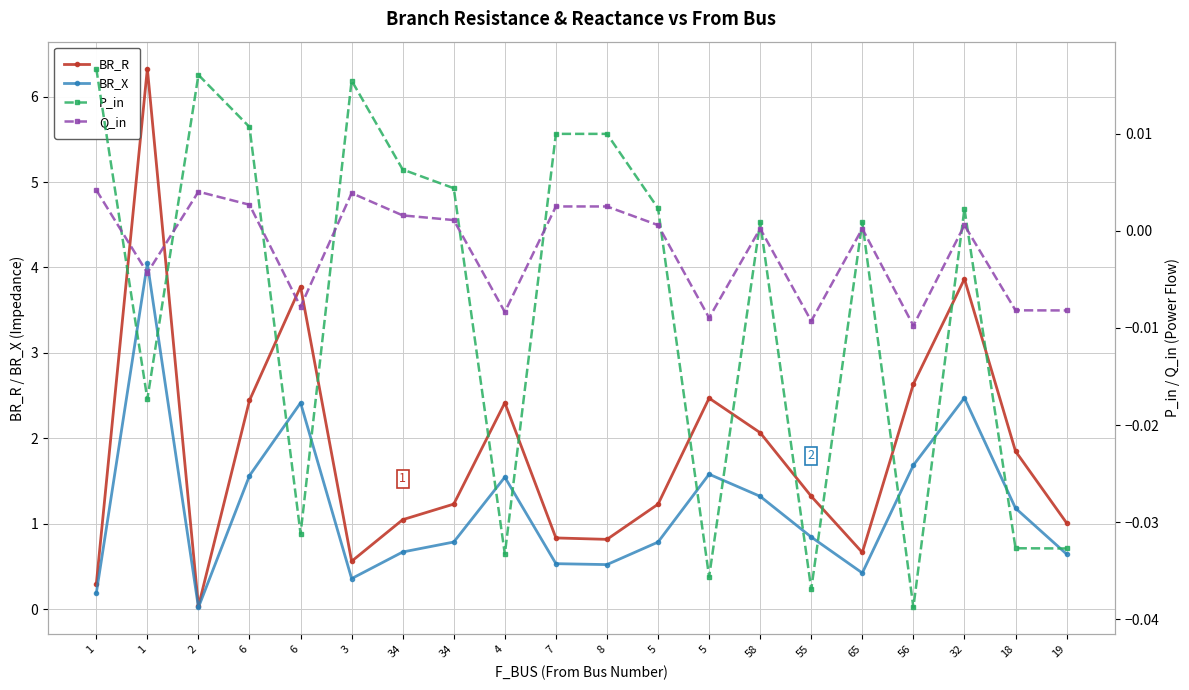

How many values in the Q_in series are below 0?

8